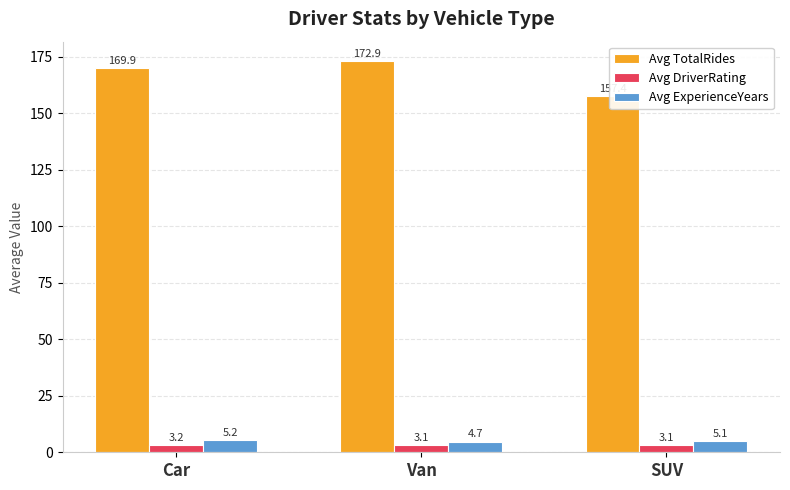

The Avg ExperienceYears series shows 5.1 at SUV. True or false?

True